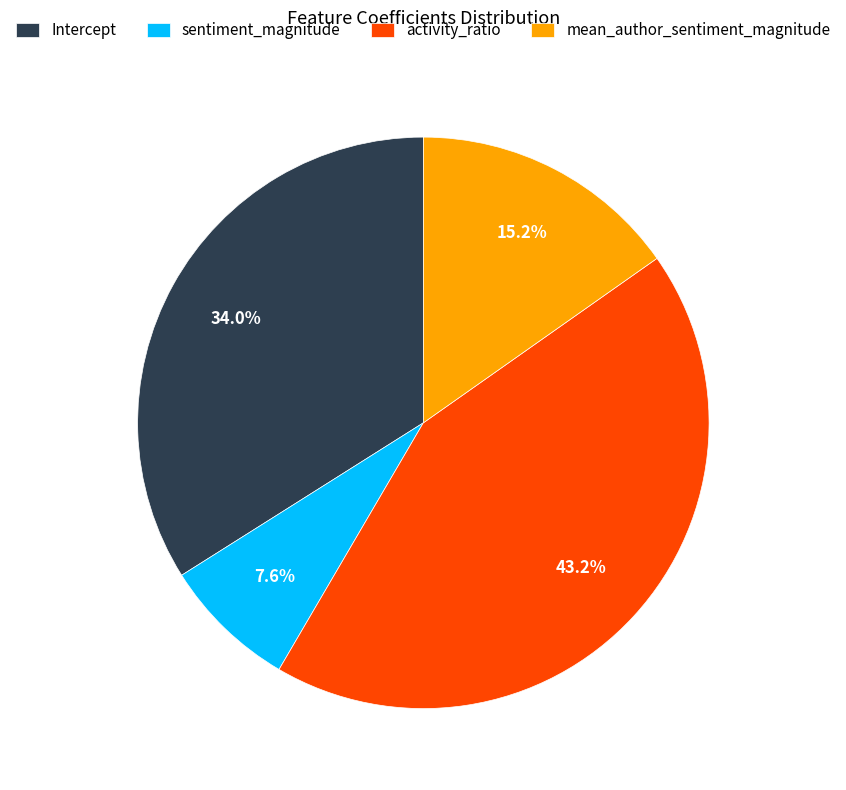

Combined, do Intercept and mean_author_sentiment_magnitude account for over 50%?

No